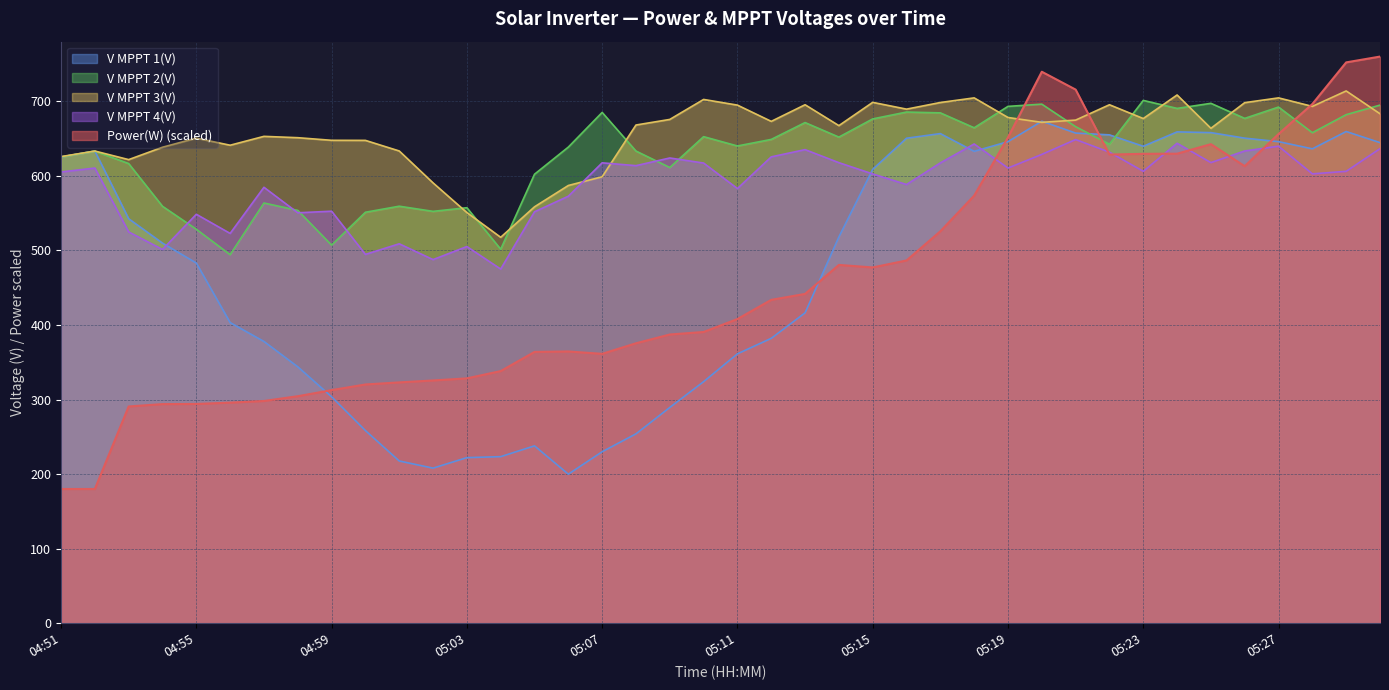

How many intersections are there between V MPPT 2(V) and V MPPT 4(V)?

6